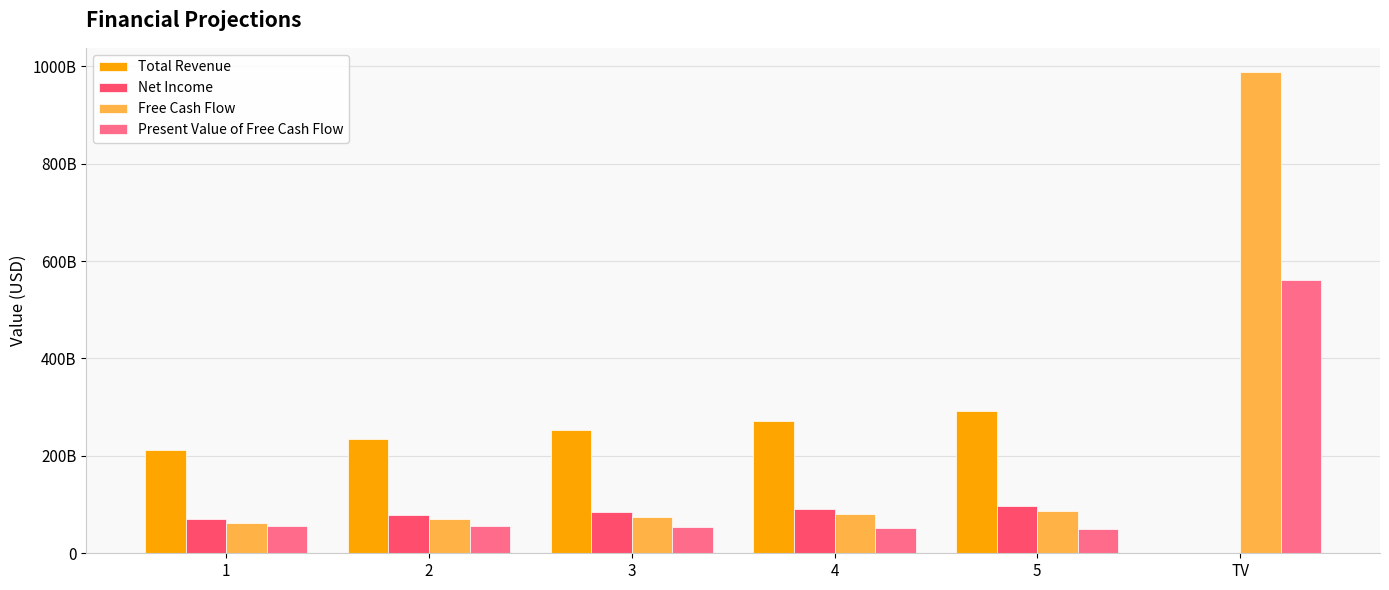

Are the bars grouped side by side (vs. stacked)?

Yes